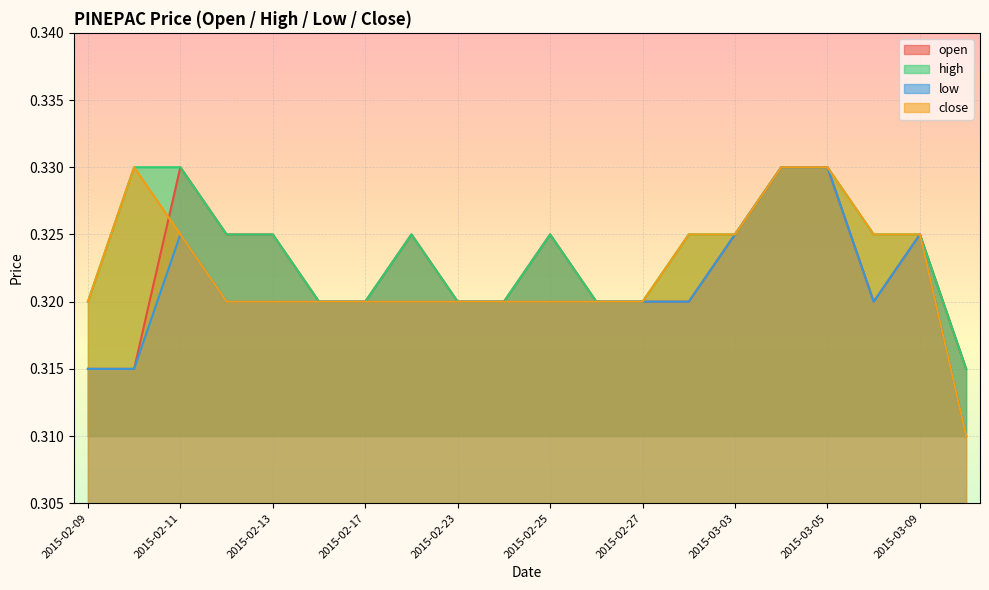

Does the chart display data point markers on the line(s)?

No